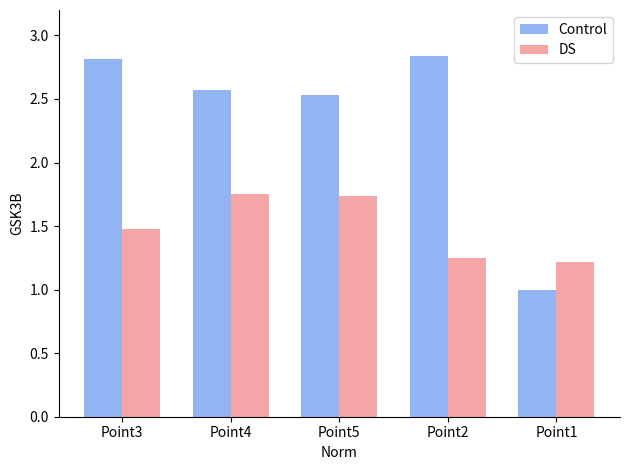

At which label does Control first exceed 2?

Point3